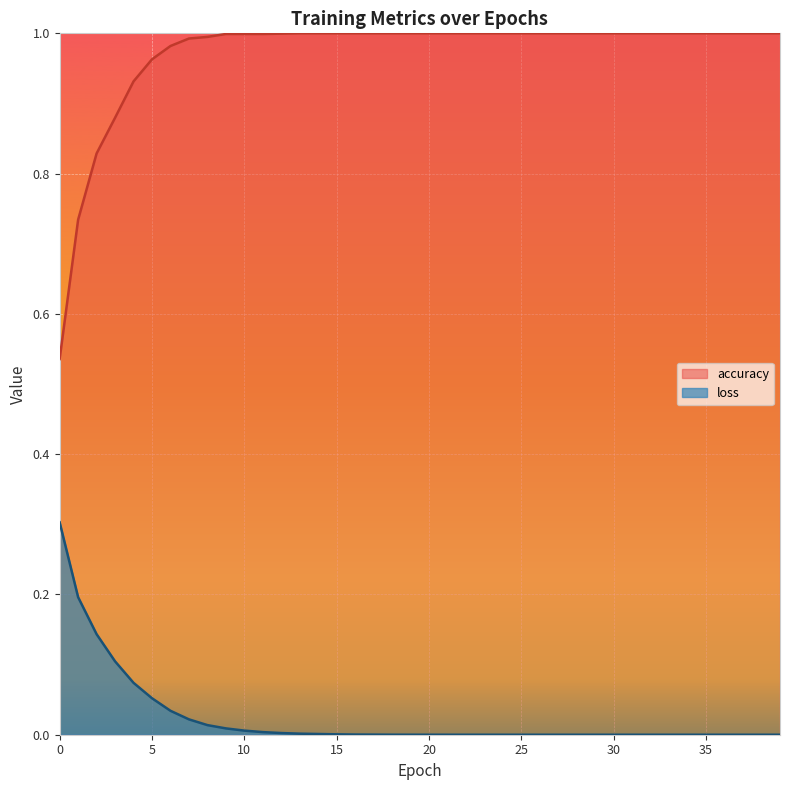

True or false: accuracy and loss intersect in this chart.

False